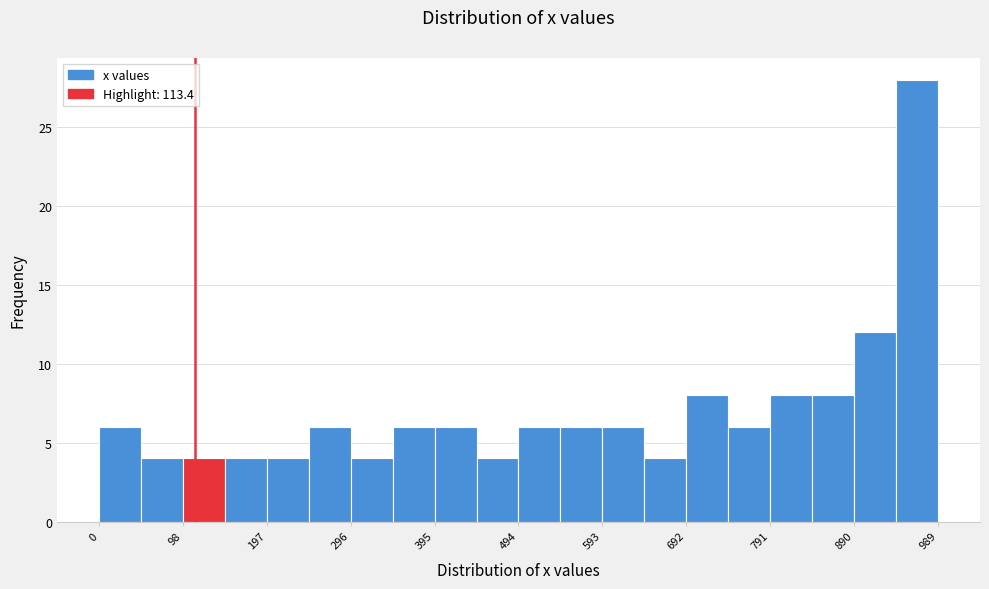

Reading left to right, transcribe this chart: for each bar, give the range it covers on the x-axis and its height. Neither the bar edges nor the heights are printed on the chart, so give them approximately, as read against the axes.

0 to 50: 6
50 to 100: 4
100 to 150: 4
150 to 200: 4
200 to 250: 4
250 to 300: 6
300 to 350: 4
350 to 400: 6
400 to 450: 6
450 to 490: 4
490 to 540: 6
540 to 590: 6
590 to 640: 6
640 to 690: 4
690 to 740: 8
740 to 790: 6
790 to 840: 8
840 to 890: 8
890 to 940: 12
940 to 990: 28